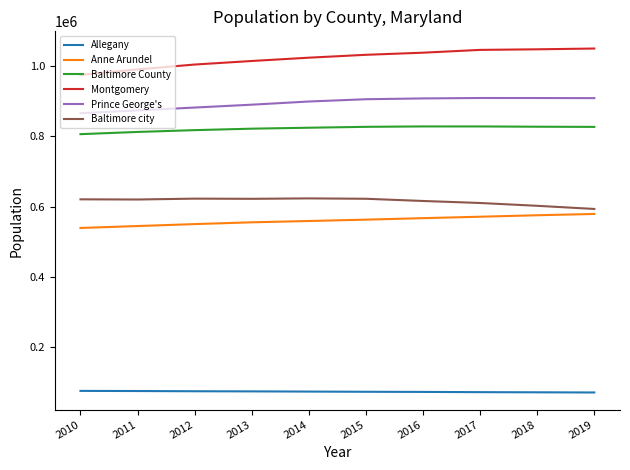

True or false: Montgomery and Baltimore County intersect in this chart.

False